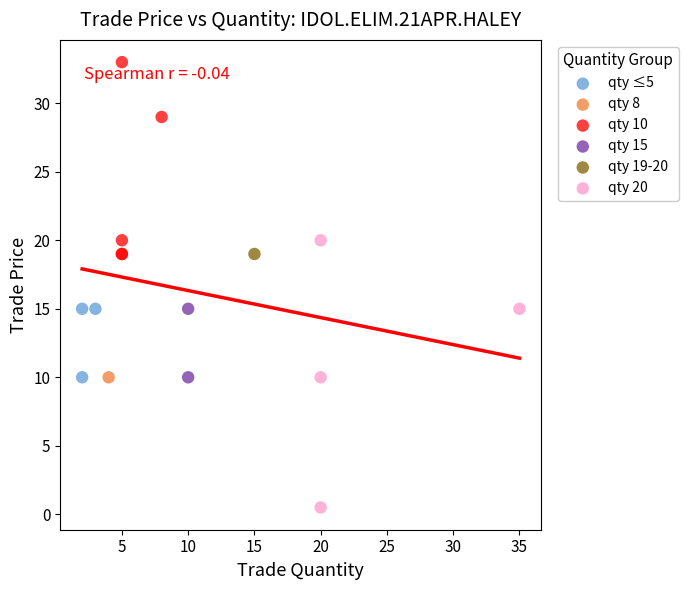

Which series contains the lowest Y value?

qty 20